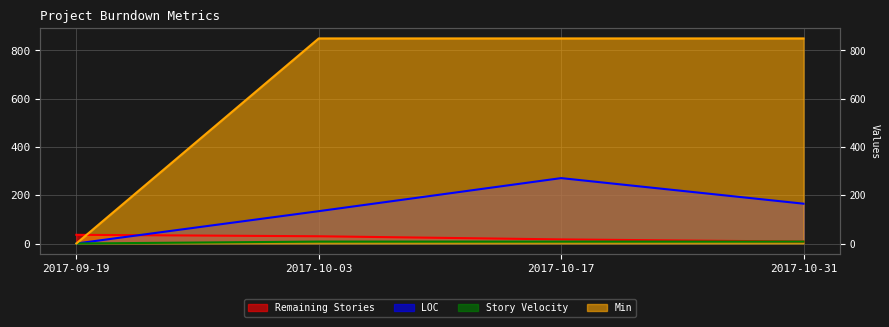

Reading left to right, transcribe all the data shown in this chart.

Remaining Stories: 36	30	17	8
LOC: 0	134	271	165
Story Velocity: 0	8	8	8
Min: 0	850	850	850